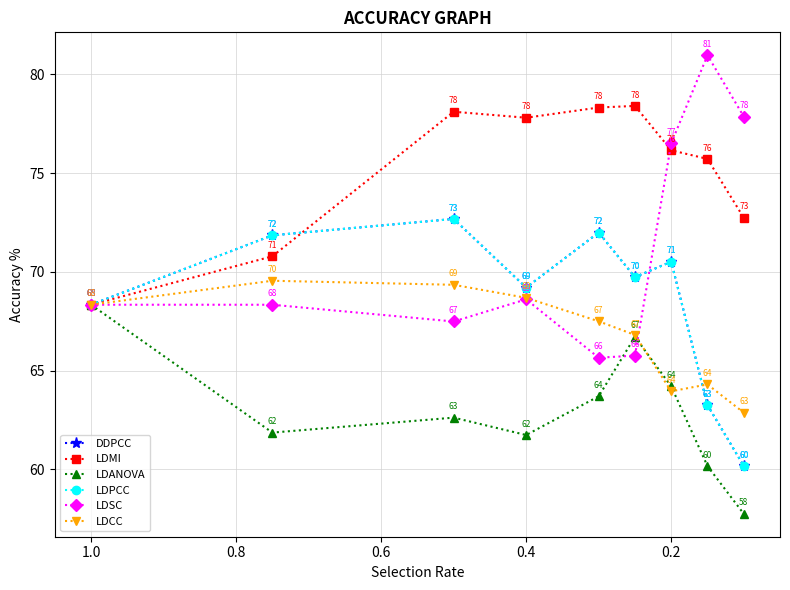

True or false: LDCC has a value of 42.9 at 7.

False